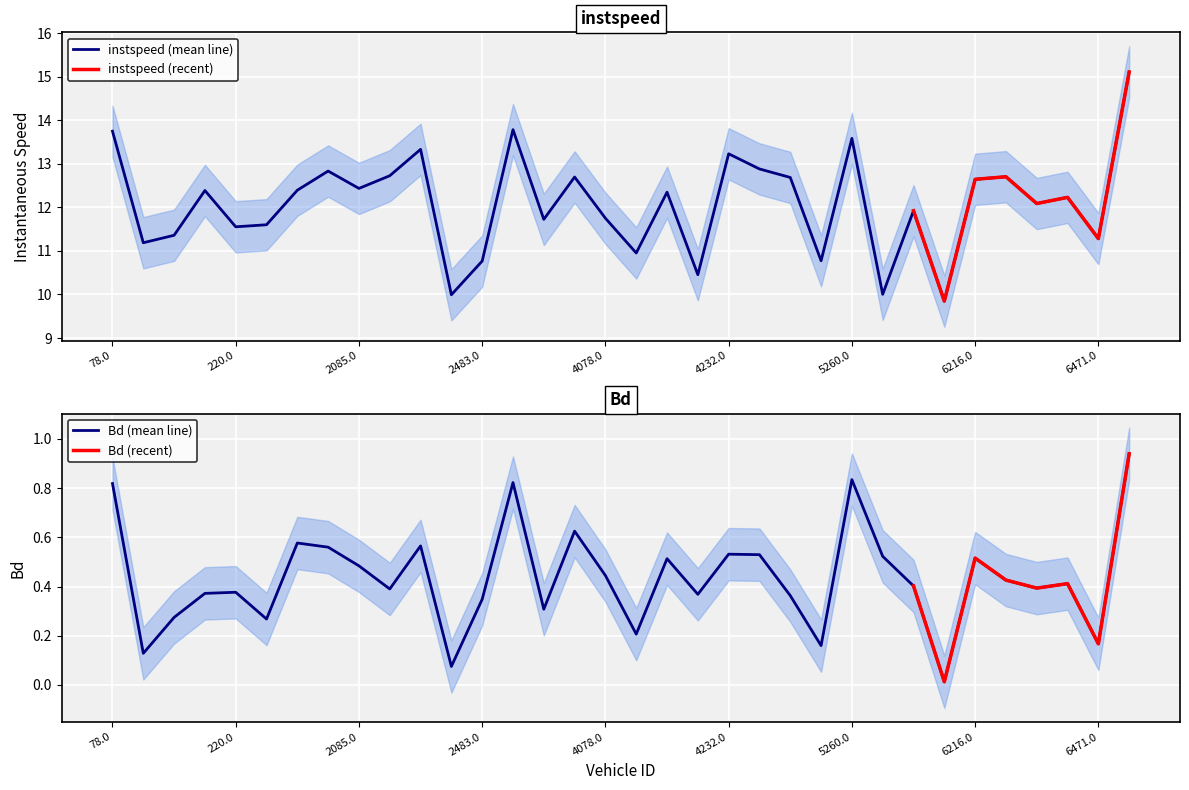

True or false: Bd has more than 1 interior local peaks.

True